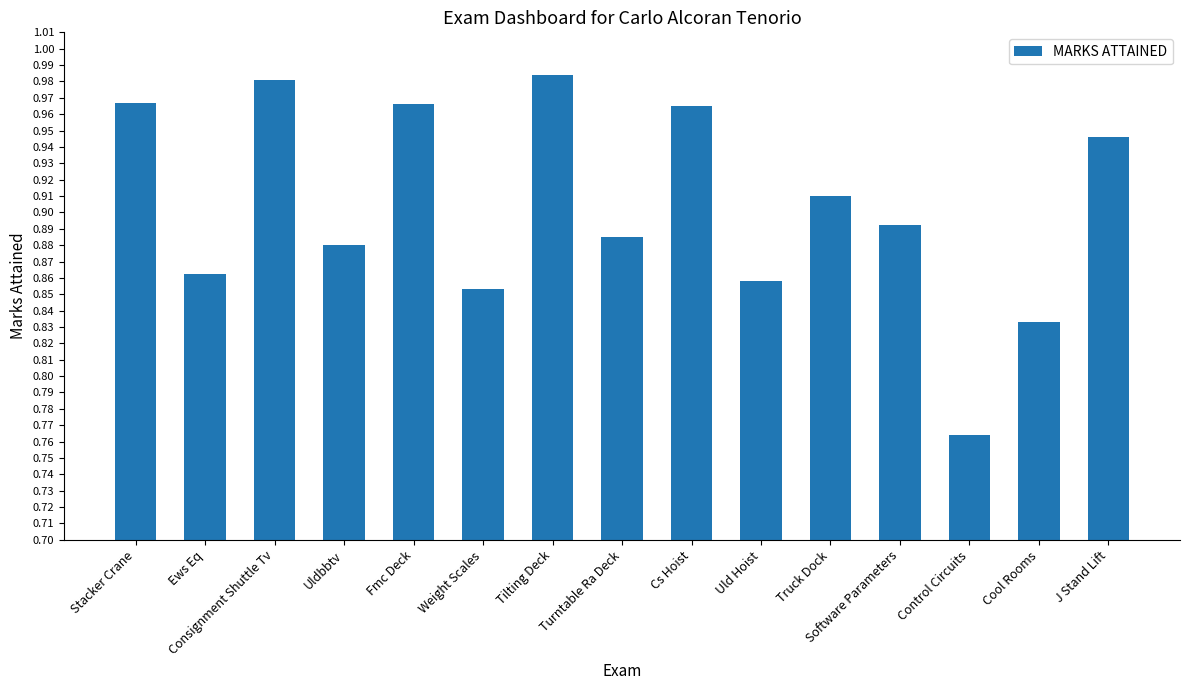

True or false: the data shows 0.3 at Tilting Deck.

False